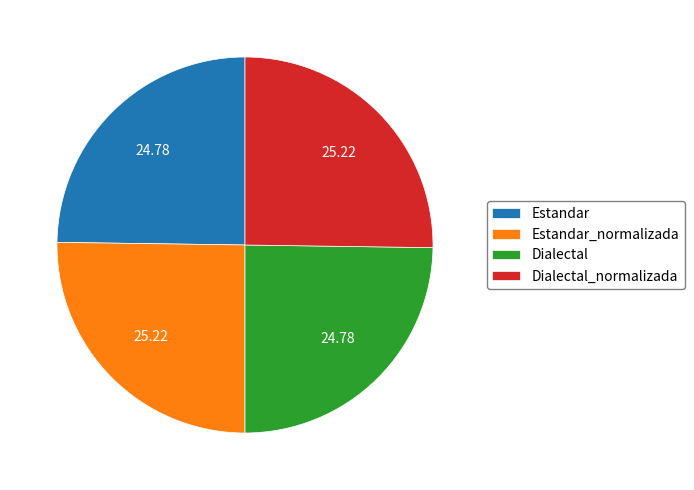

Is there any slice that represents more than half of the pie?

No